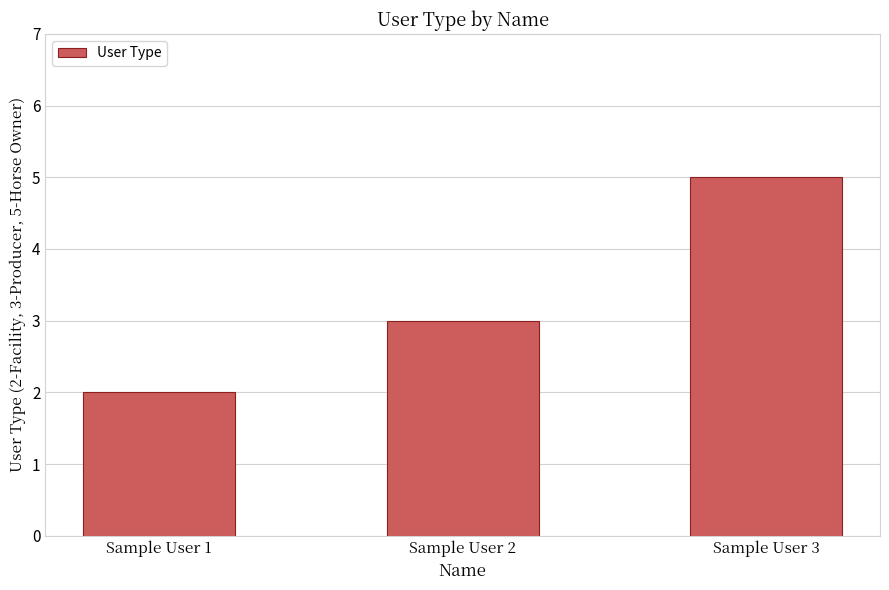

What is the value of the 3rd bar from the left?

5